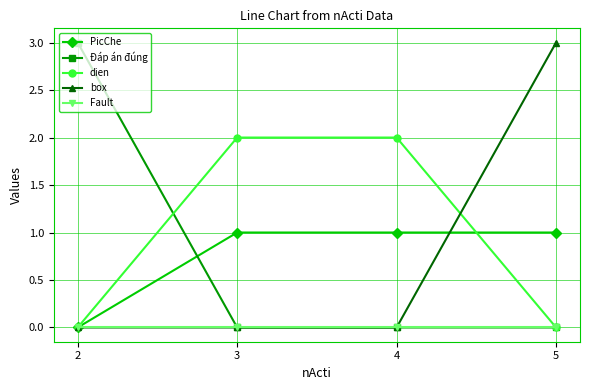

True or false: PicChe has more than 1 points higher than both neighbors.

False